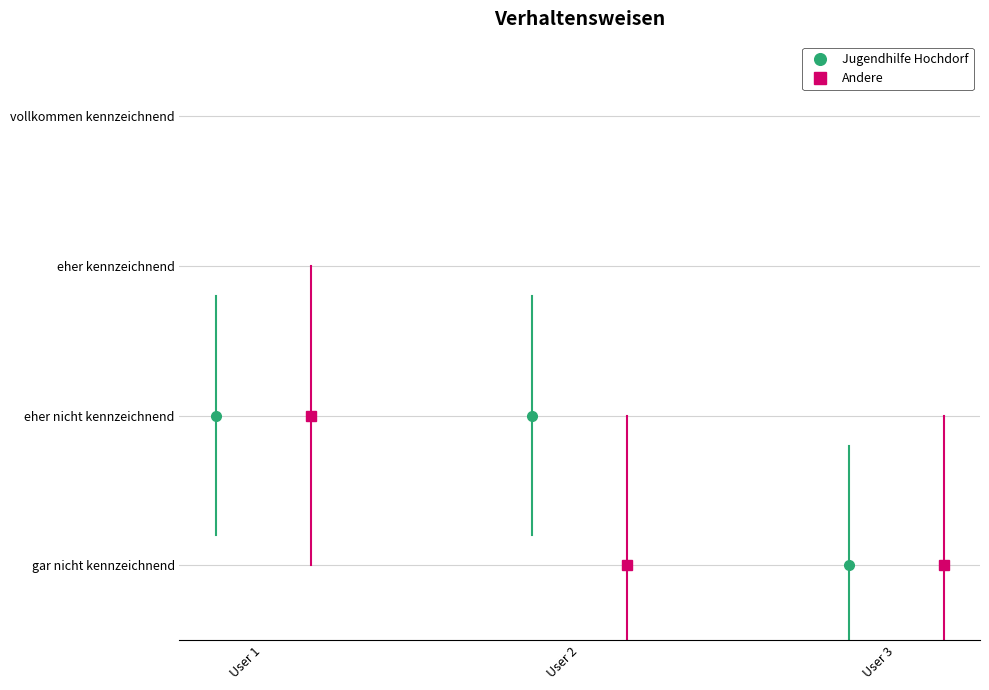

Does the chart have visible grid lines?

Yes